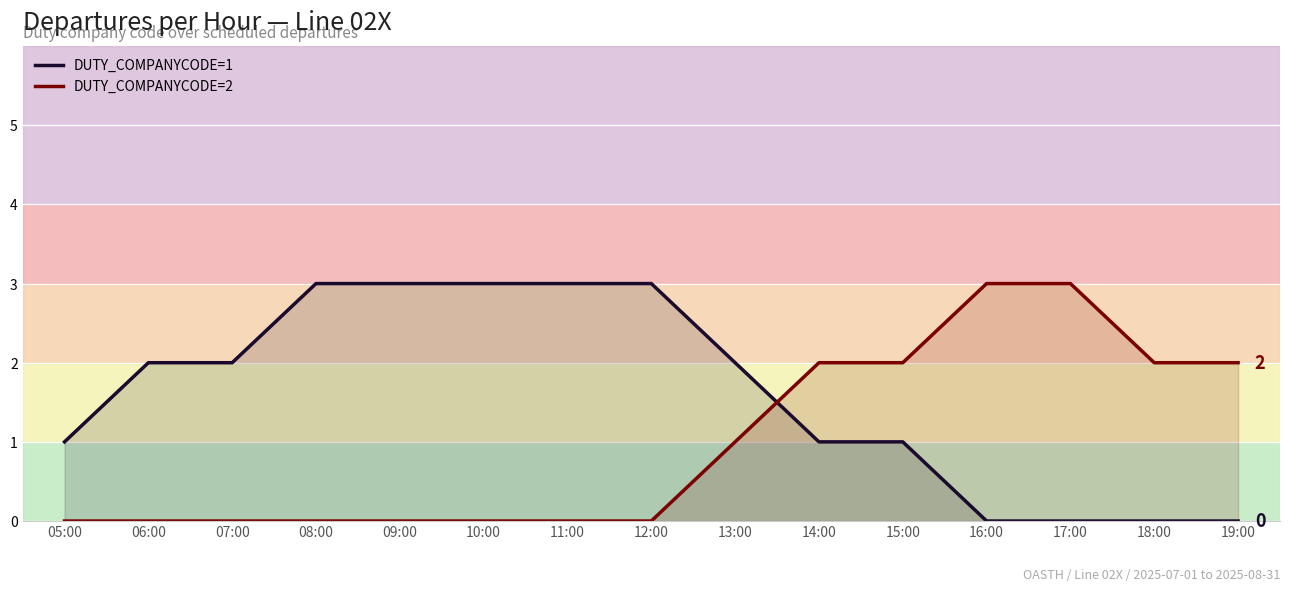

What are all the series names shown in the legend?

DUTY_COMPANYCODE=1, DUTY_COMPANYCODE=2